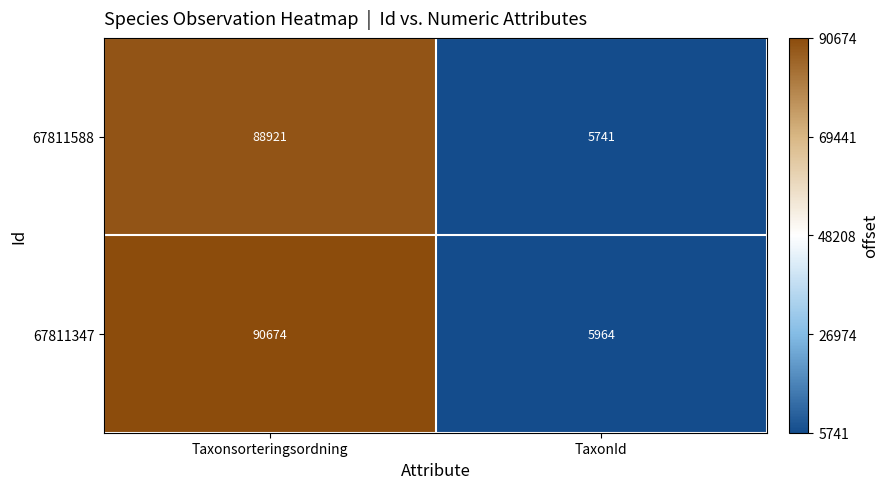

Which series has the widest spread of values?

67811347